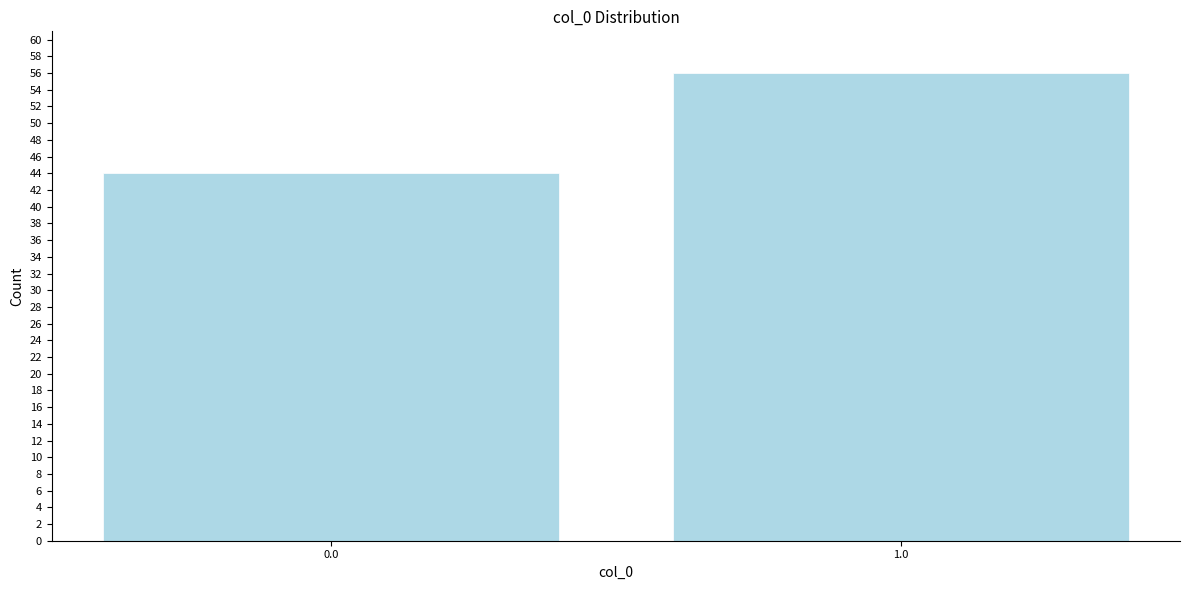

Reading right to left, extract all data points from this chart.

1.0=56	0.0=44